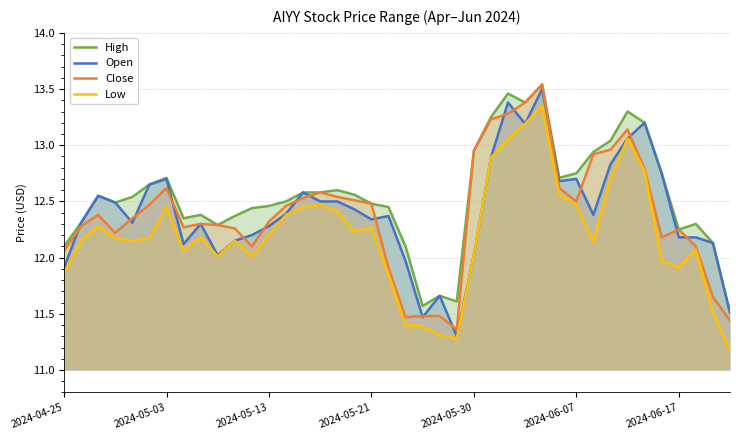

Is it true that Open equals 18.0 at 2024-05-21?

False